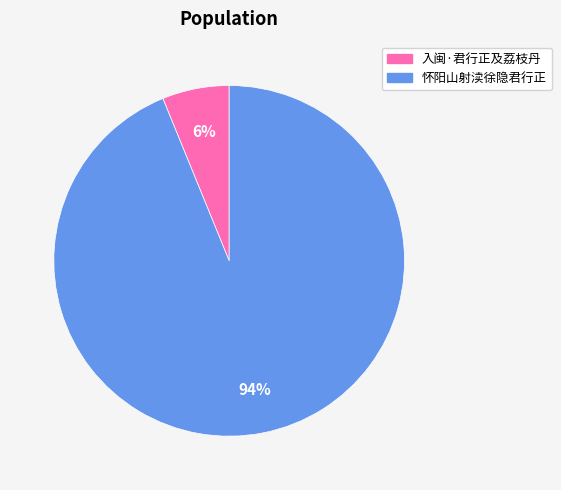

Do 怀阳山射渎徐隐君行正 and 入闽·君行正及荔枝丹 together represent more than half of the pie?

Yes